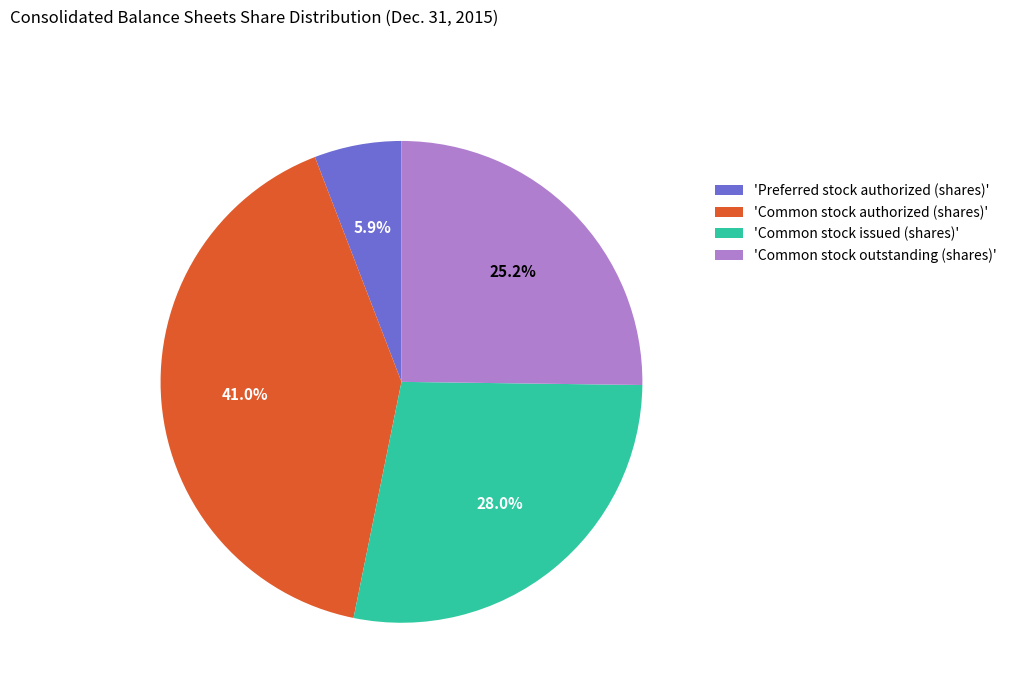

Does 'Preferred stock authorized (shares)' account for over 50% of the chart?

No